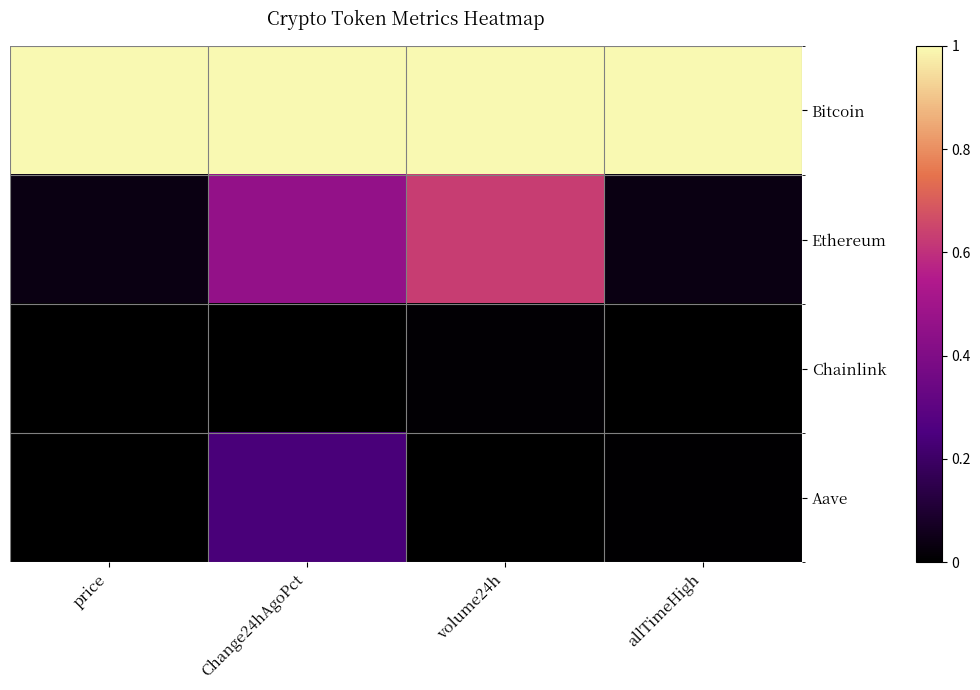

Which category has the highest value across all series?

price